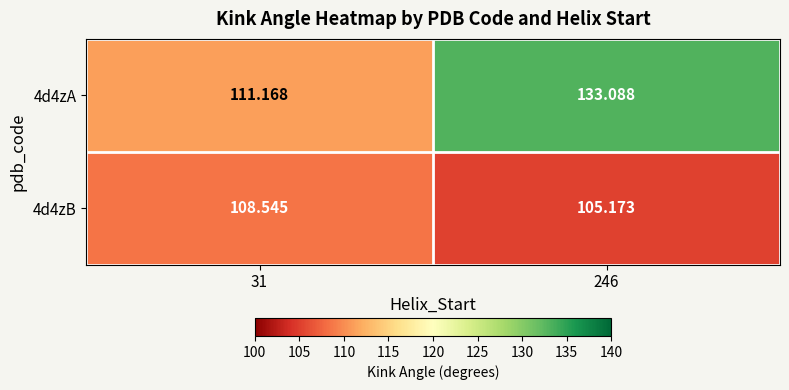

How many values in the 4d4zB series exceed 108?

1